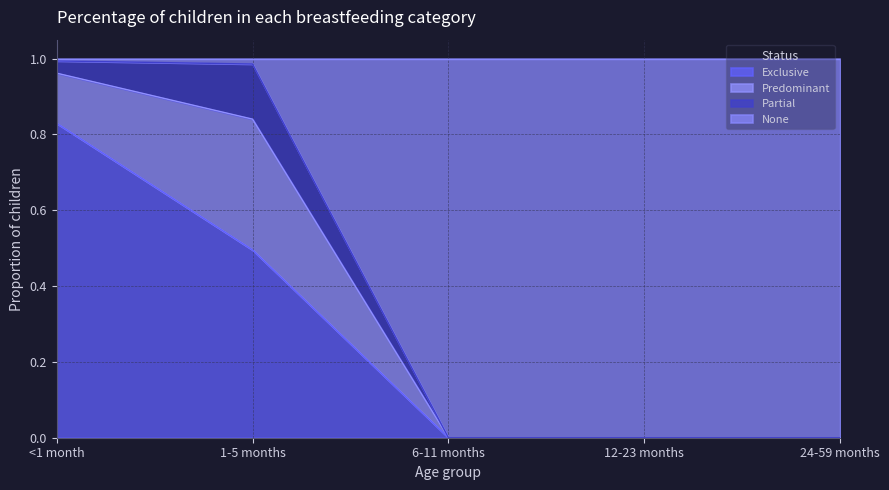

The value of Exclusive at 12-23 months is 0.0. True or false?

True